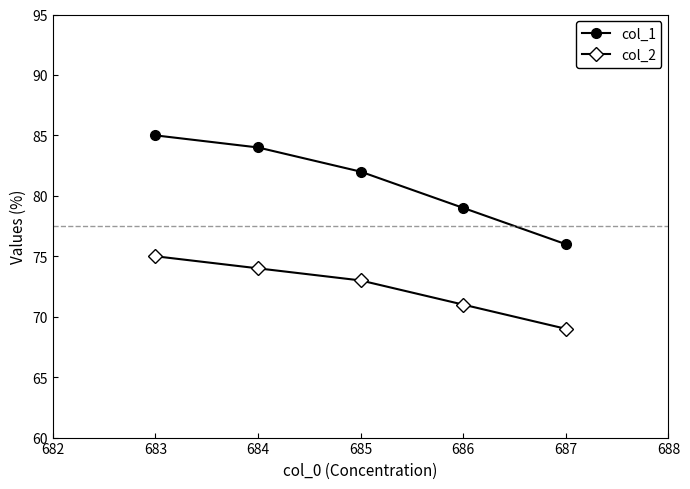

How many data points in col_2 are less than 73?

2